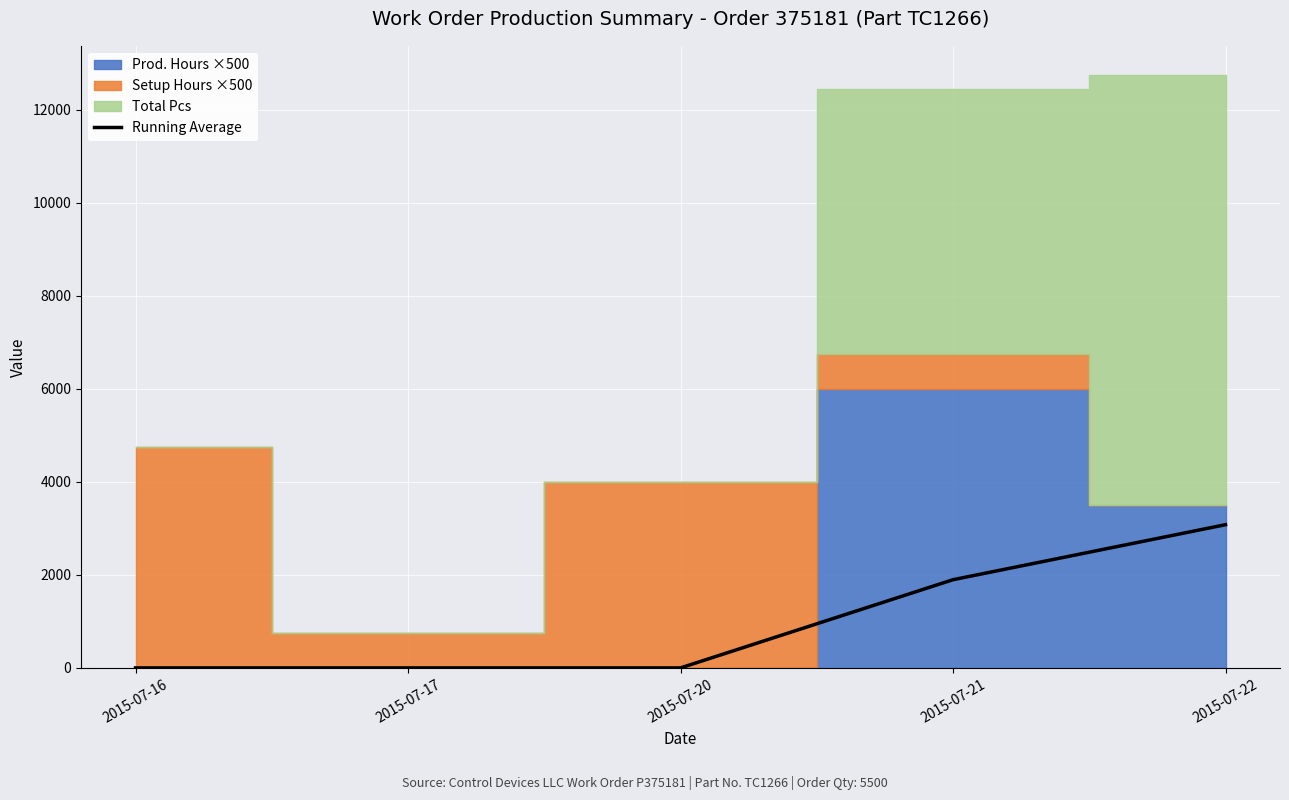

True or false: there are more than 1 points higher than both neighbors.

False